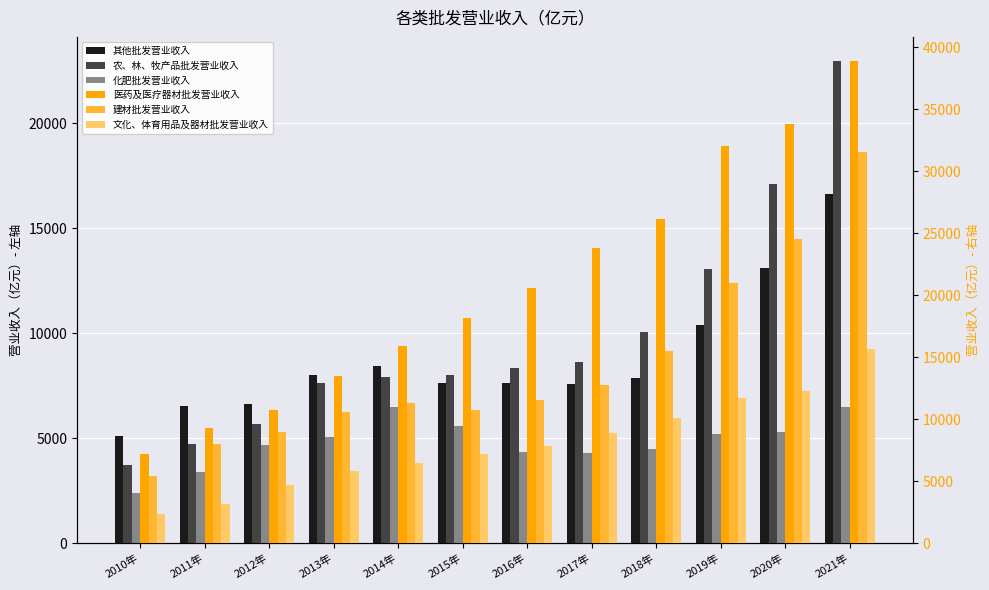

At which label does 文化、体育用品及器材批发营业收入 first exceed 7824?

2016年